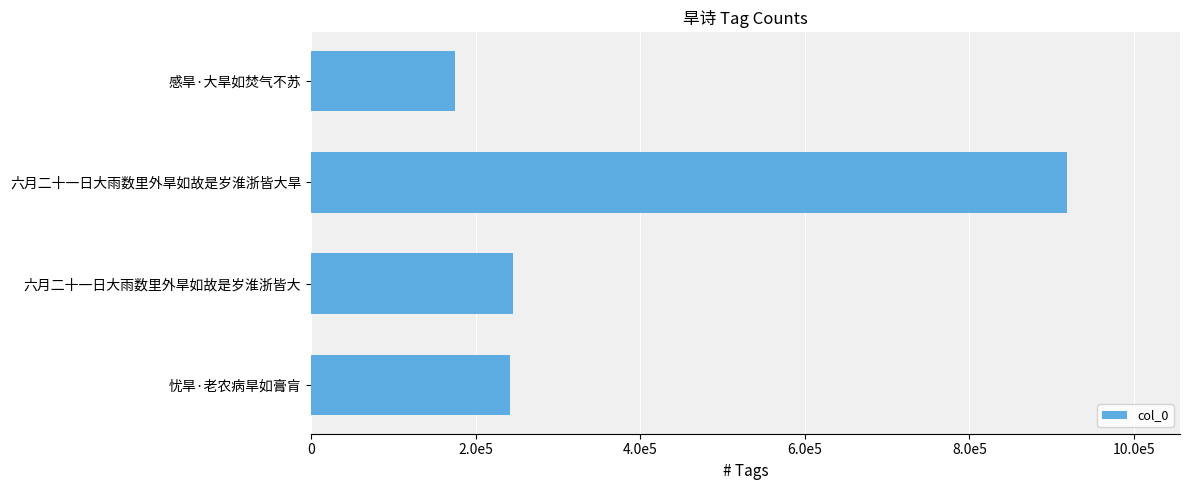

What is the difference between the maximum and minimum values?

743702